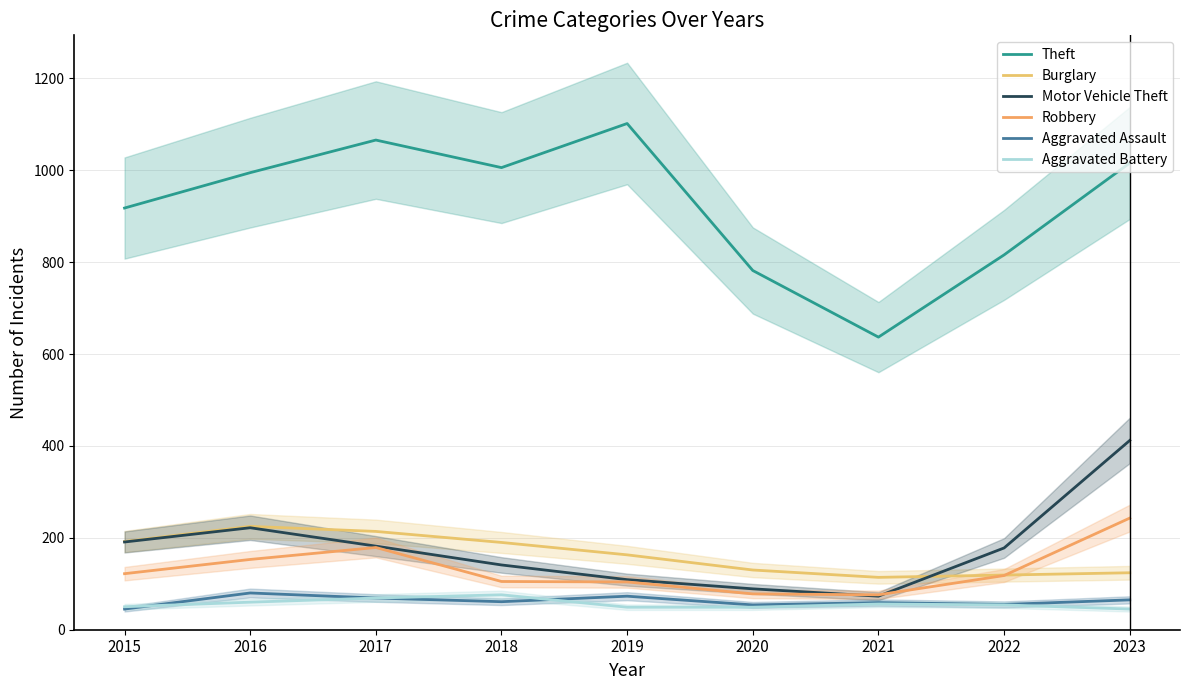

Which series has the largest total across all categories?

Theft